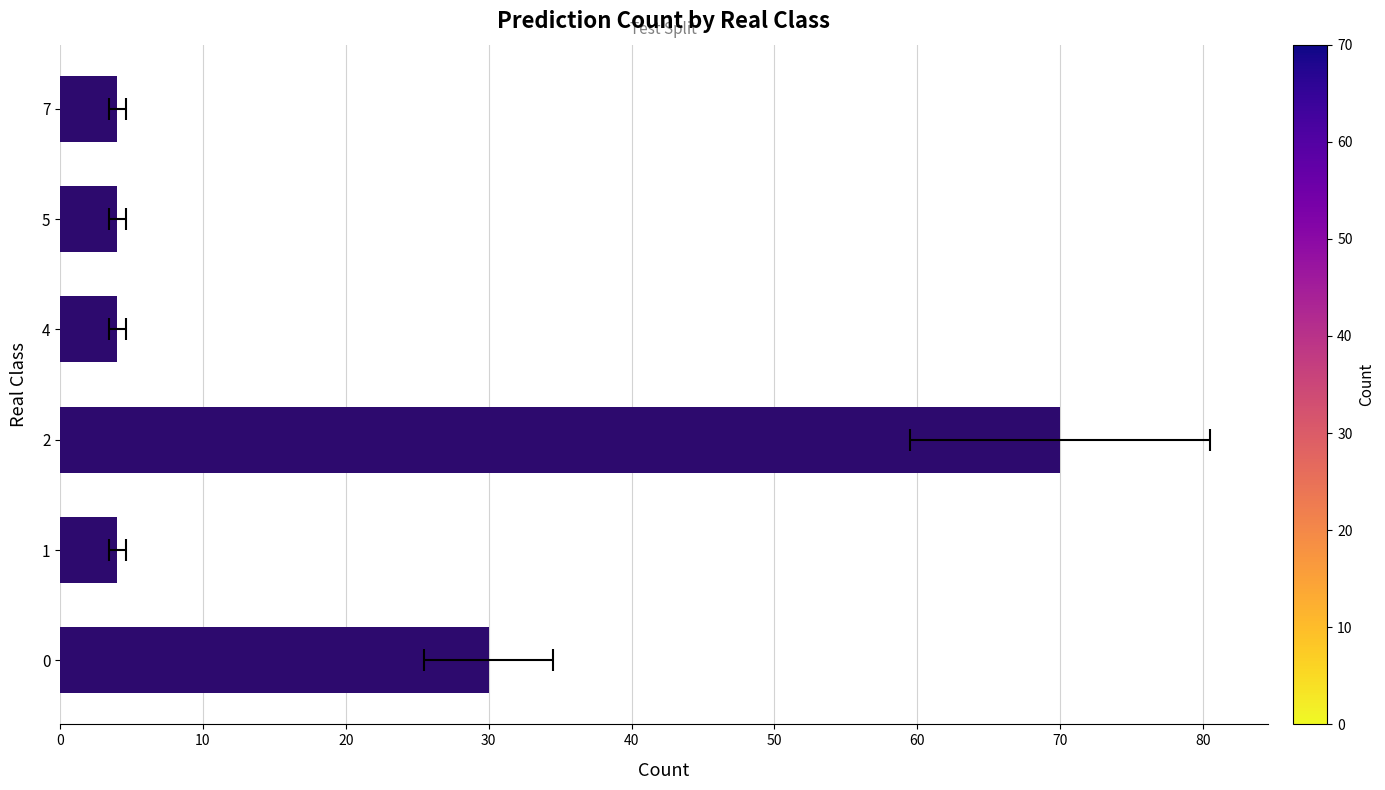

What is the average value?

19